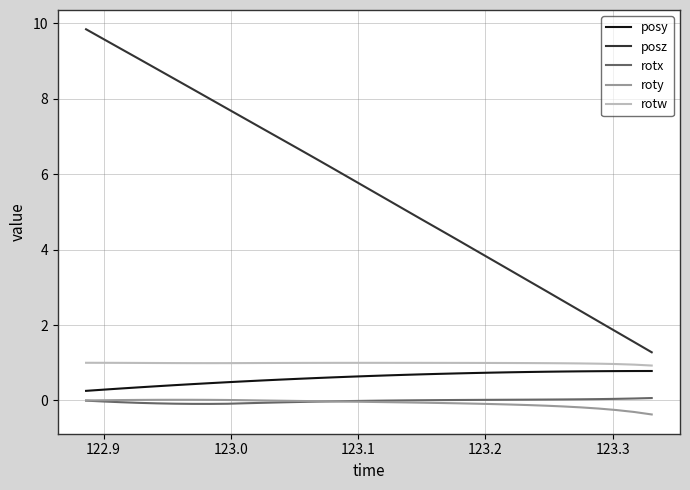

In roty, how many points are higher than both neighbors (excluding endpoints)?

1